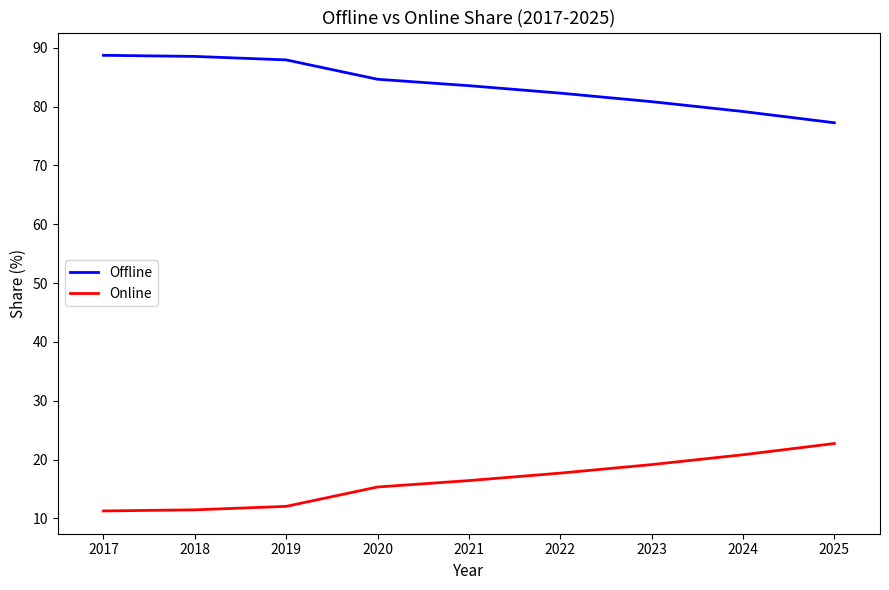

Is the value of Online at 2023 greater than the value of Offline at 2018?

No